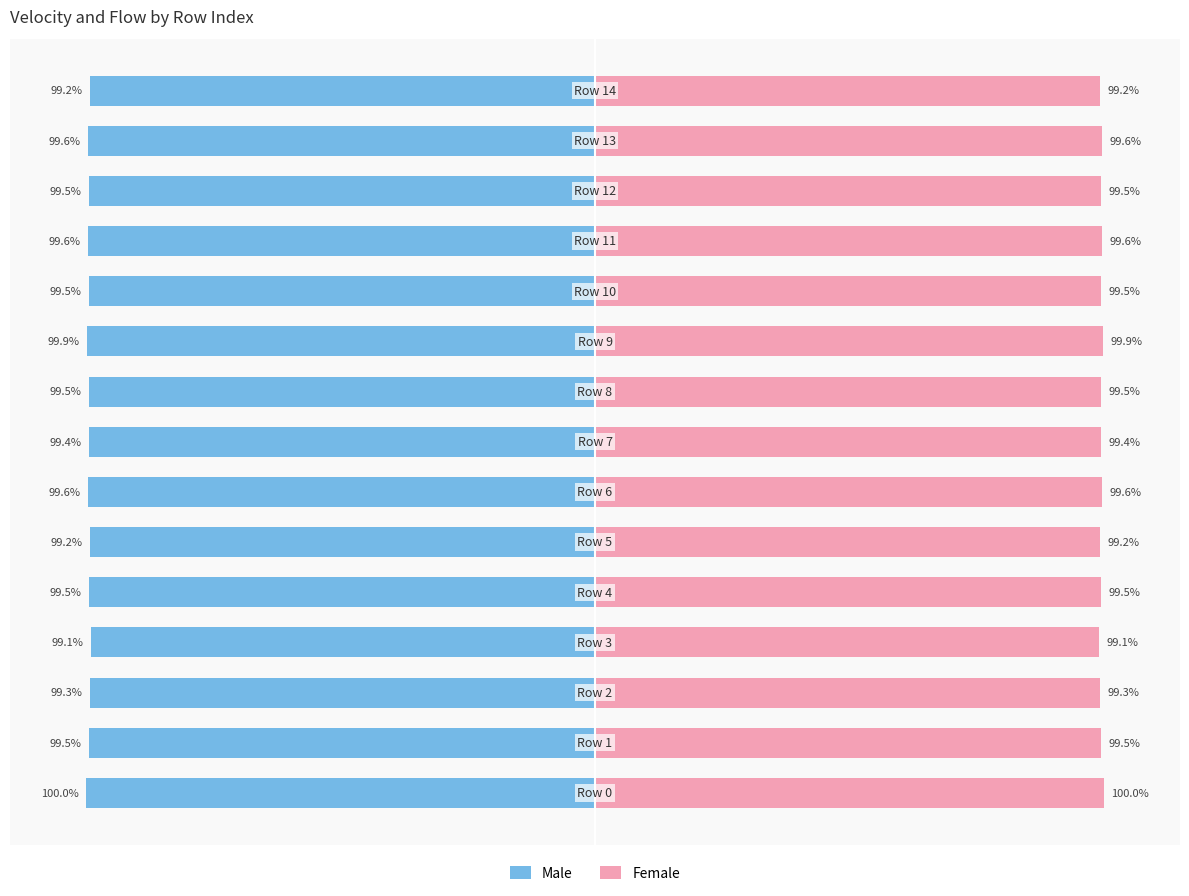

How many bars are there in total?

30